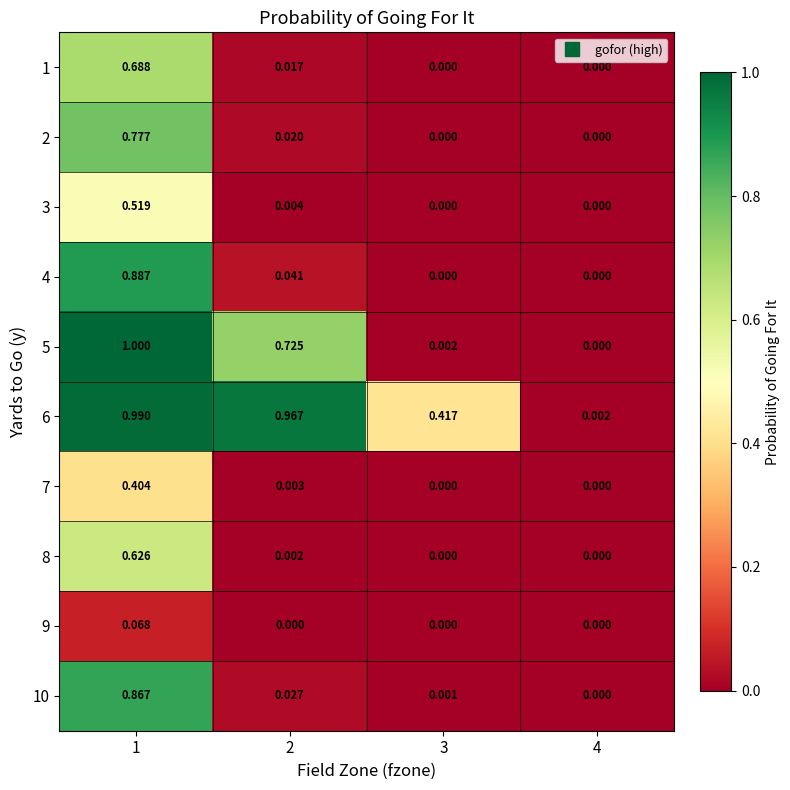

Is the value of 4 at 1 greater than the value of 7 at 3?

Yes